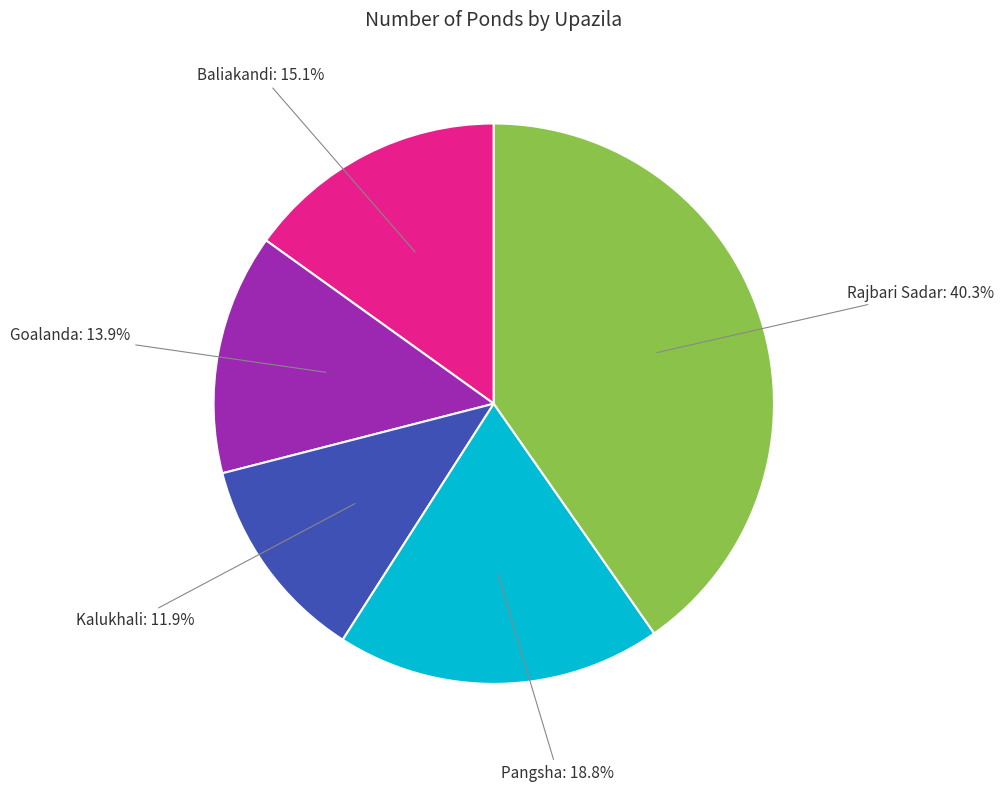

How many segments does this pie chart have?

5